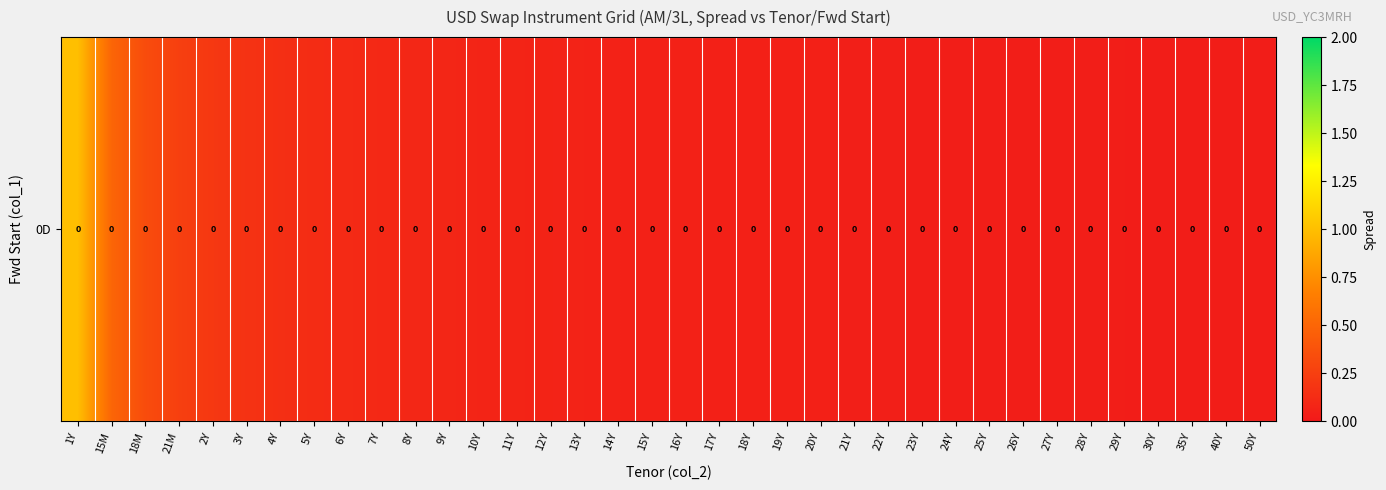

Between 10Y and 4Y, which is larger?

4Y